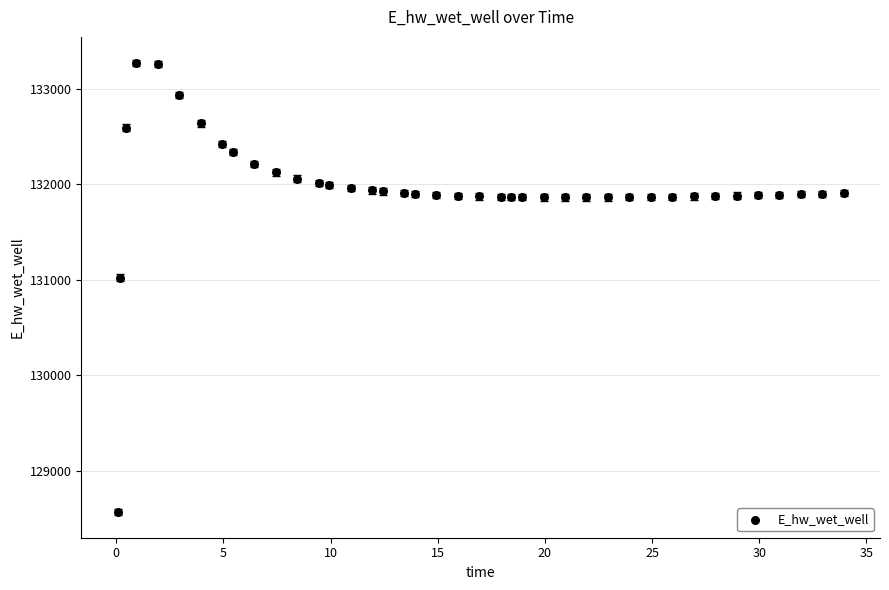

What is the range of Y values (max minus min)?

4700.4